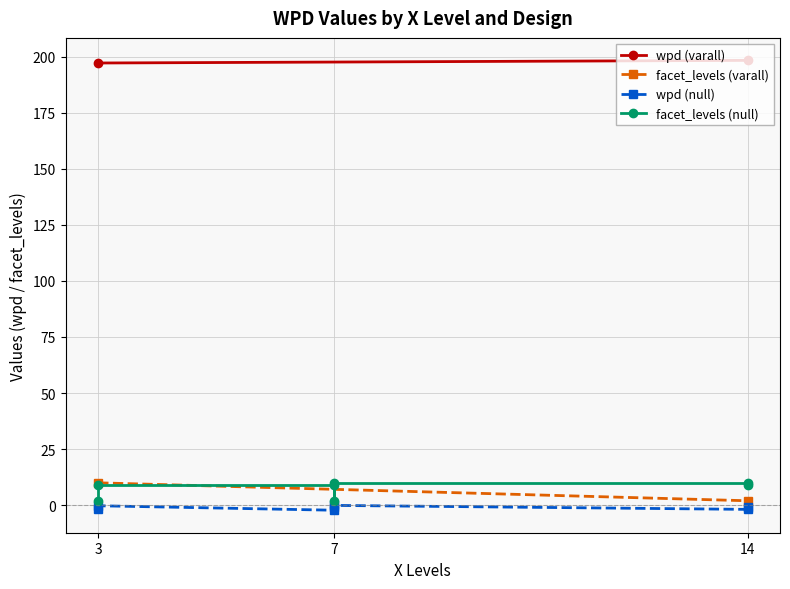

True or false: wpd has more than 0 points higher than both neighbors.

False